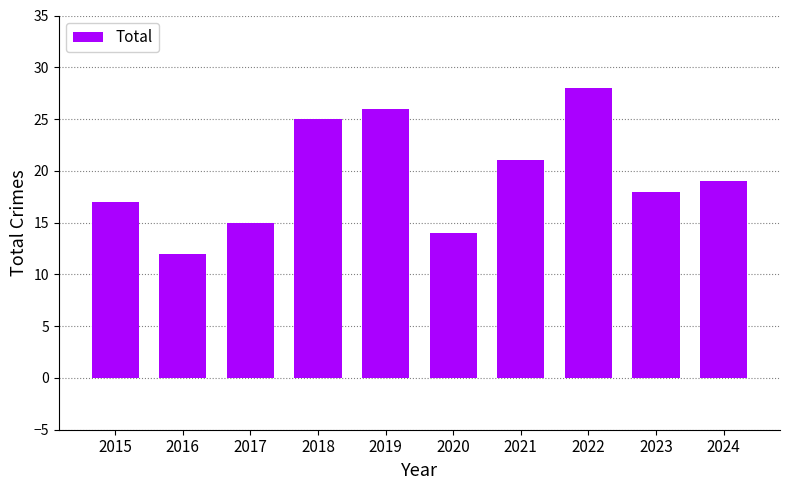

What is the sum of the values at 2022 and 2019?

54